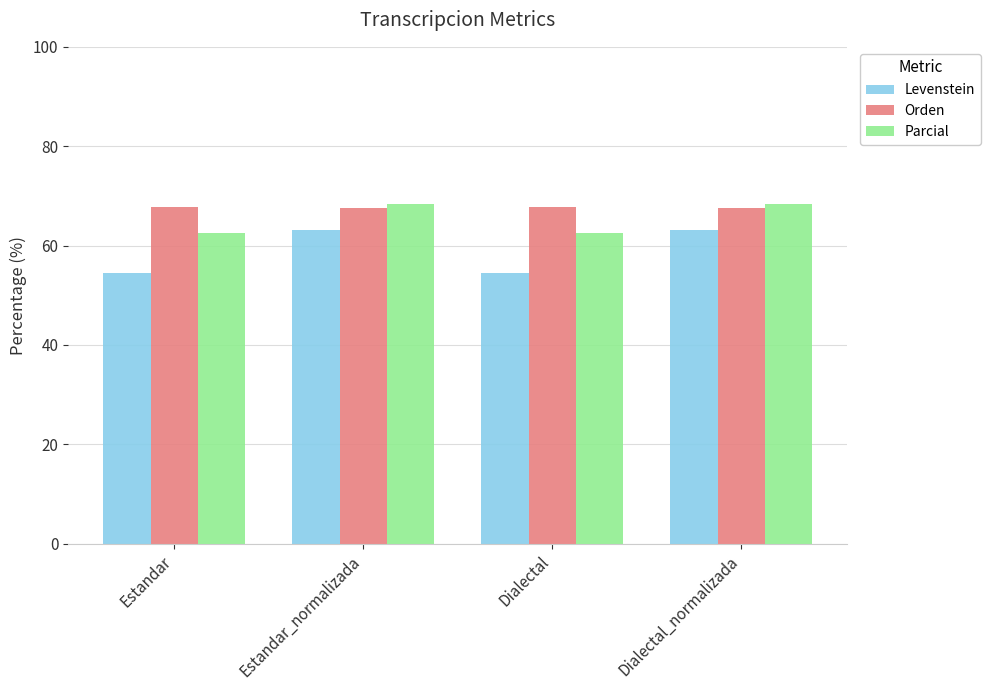

Is the value of Orden at Dialectal_normalizada greater than the value of Levenstein at Estandar?

Yes